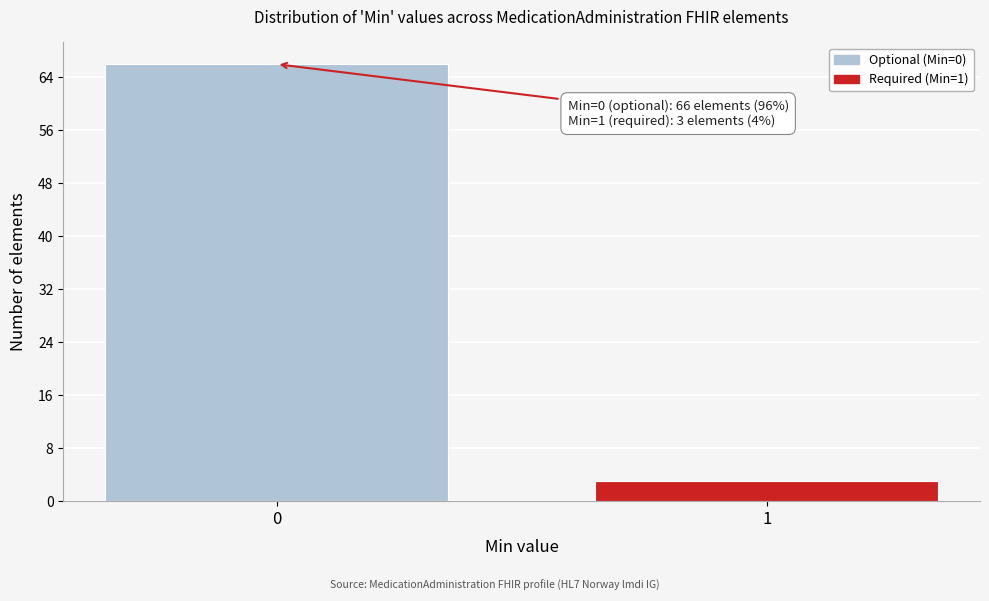

Reading right to left, extract all data points from this chart.

3	66